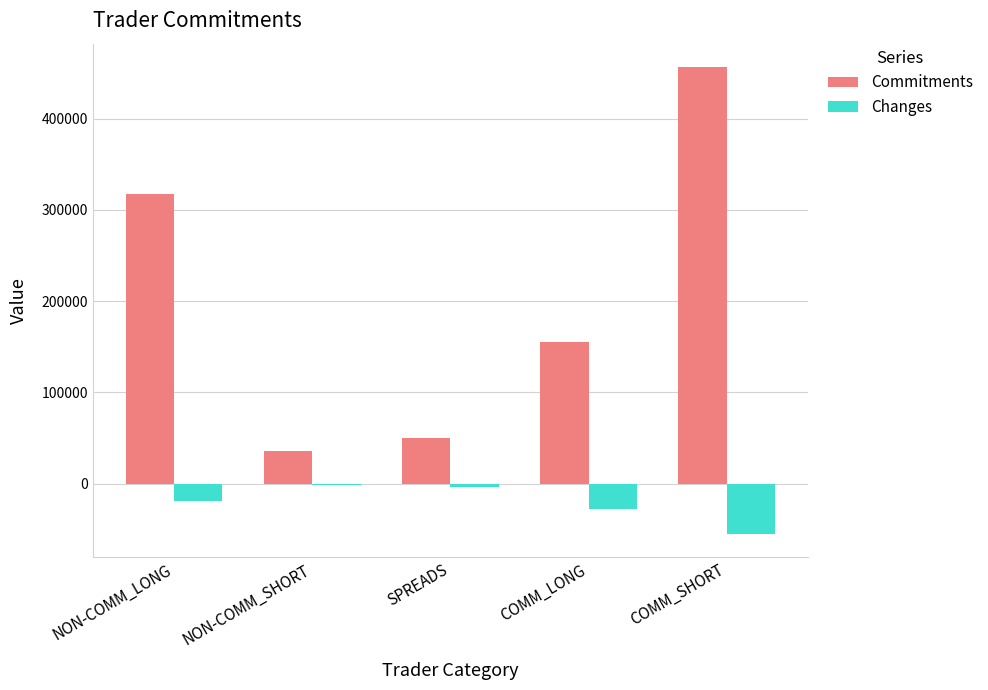

Reading left to right, extract all data points from this chart.

Commitments: 317405	35489	50438	154761	456470
Changes: -18885	-1270	-3626	-28187	-54782